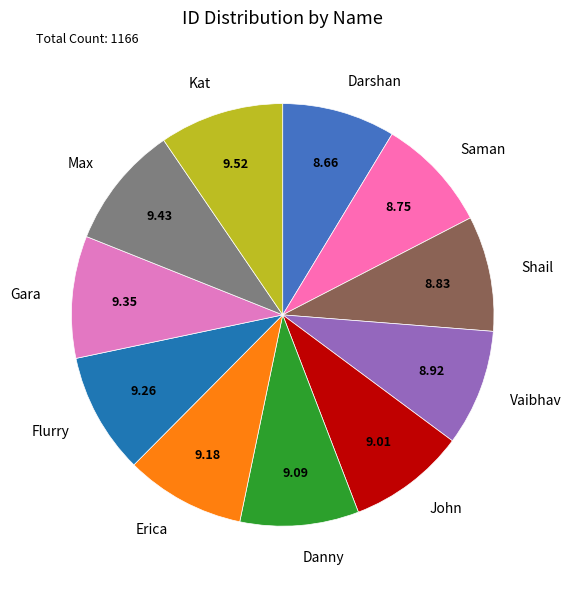

Does Max represent more than half of the total?

No